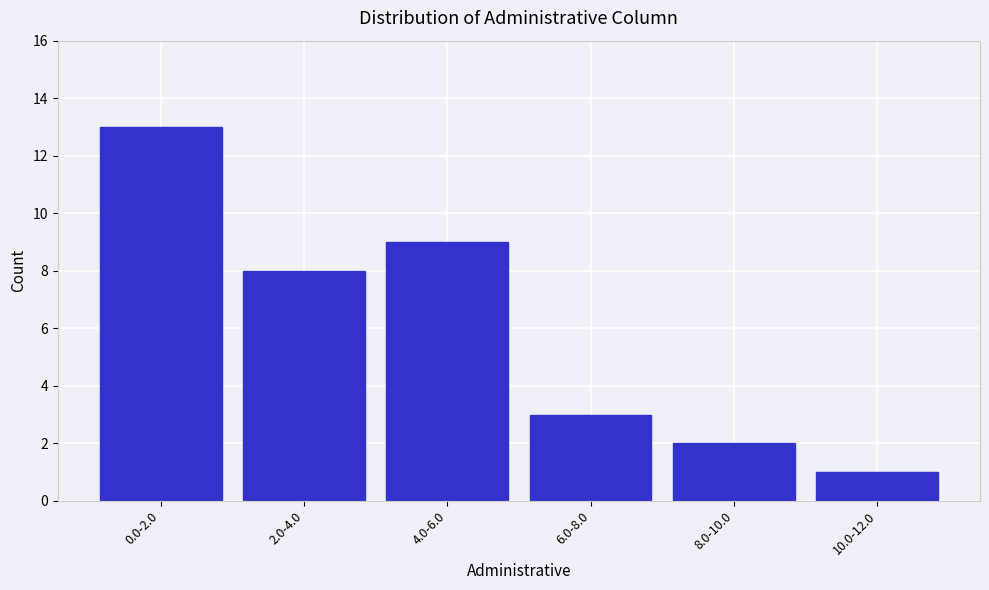

Reading left to right, list all the values displayed in this chart.

13	8	9	3	2	1